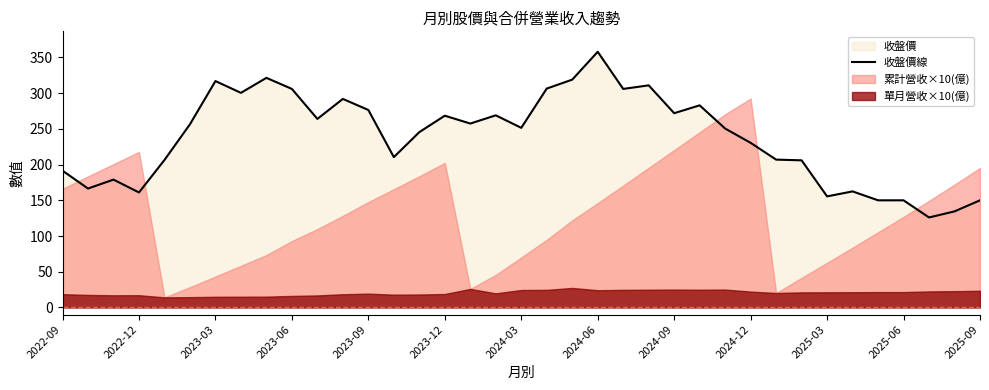

The value of 收盤價線 at 2024-06 is 358.0. True or false?

True